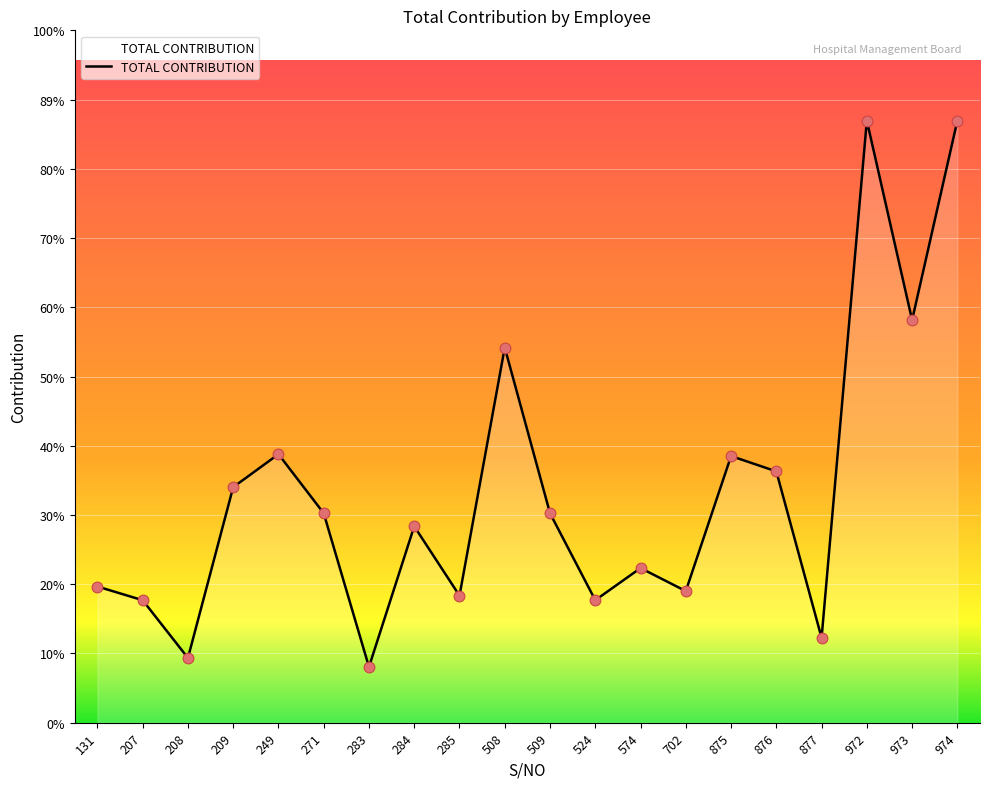

Approximately how many times larger is the value at 875 compared to 876?

1.1